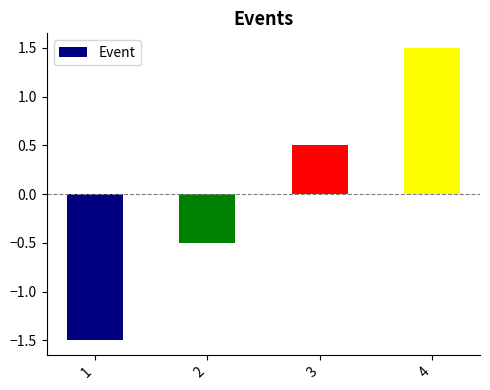

What is the difference between the values at 2 and 4?

2.0